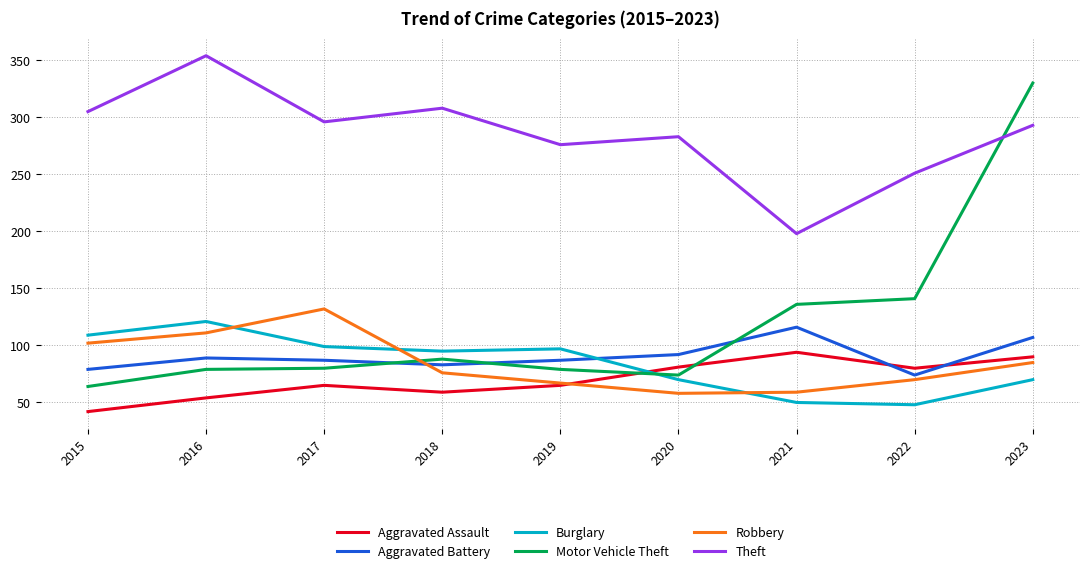

What are all the series names shown in the legend?

Aggravated Assault, Aggravated Battery, Burglary, Motor Vehicle Theft, Robbery, Theft